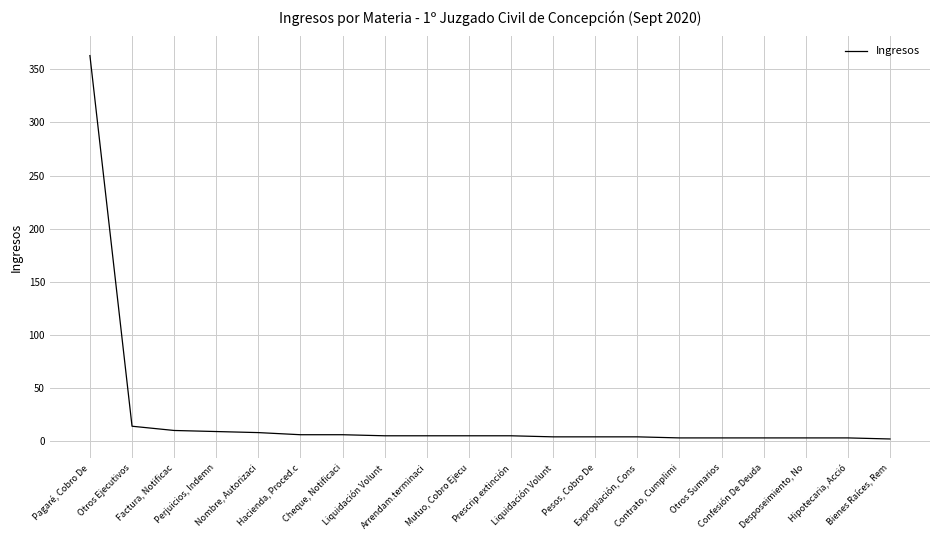

Rank the categories by value from lowest to highest.

Bienes Raíces, Rem, Contrato, Cumplimi, Otros Sumarios, Confesión De Deuda, Desposeimiento, No, Hipotecaria, Acció, Liquidación Volunt, Pesos, Cobro De, Expropiación, Cons, Liquidación Volunt, Arrendam.terminaci, Mutuo, Cobro Ejecu, Prescrip.extinción, Hacienda, Proced.c, Cheque, Notificaci, Nombre, Autorizaci, Perjuicios, Indemn, Factura, Notificac, Otros Ejecutivos, Pagaré, Cobro De